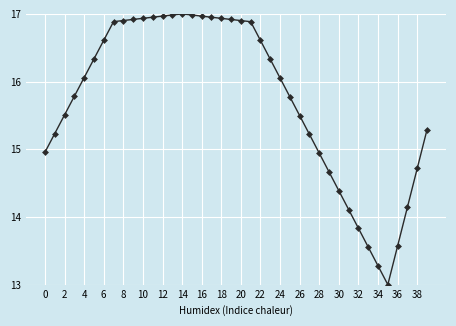

What is the value of the 7th point from the left?

16.6